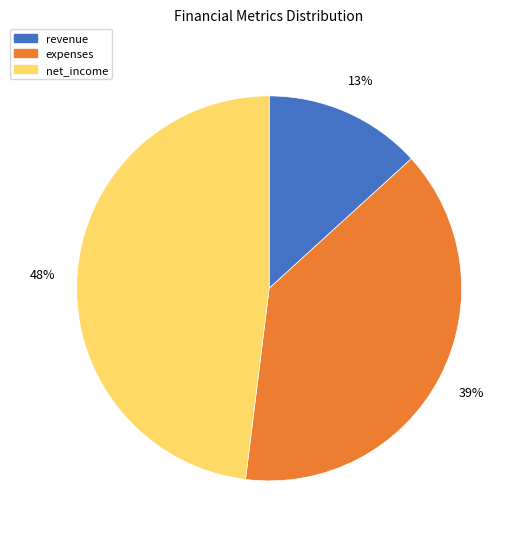

Does any single category account for the majority?

No